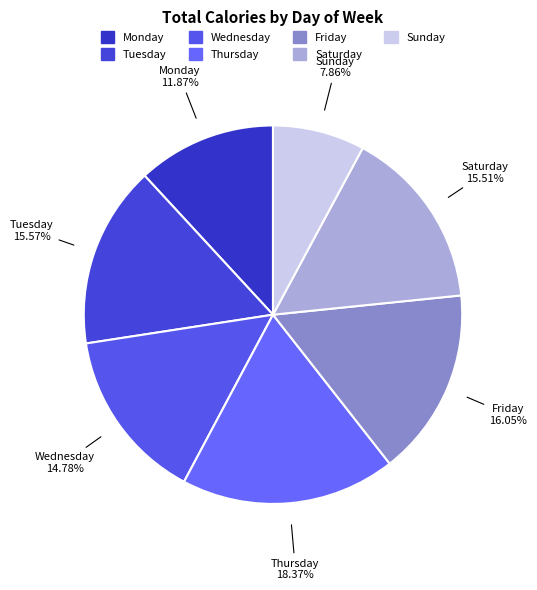

Between Monday and Sunday, which is larger?

Monday